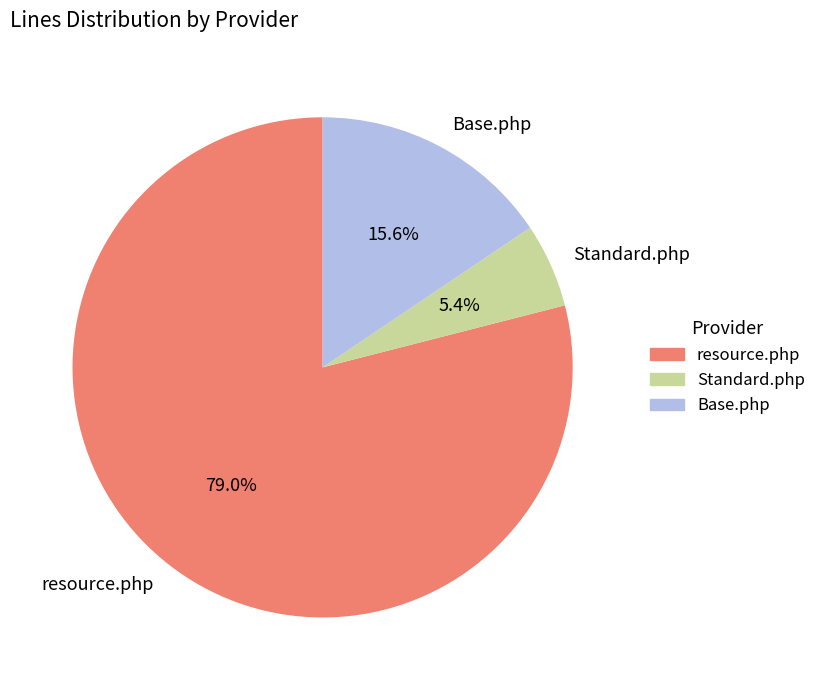

To the nearest percent, what is the average slice percentage?

33%